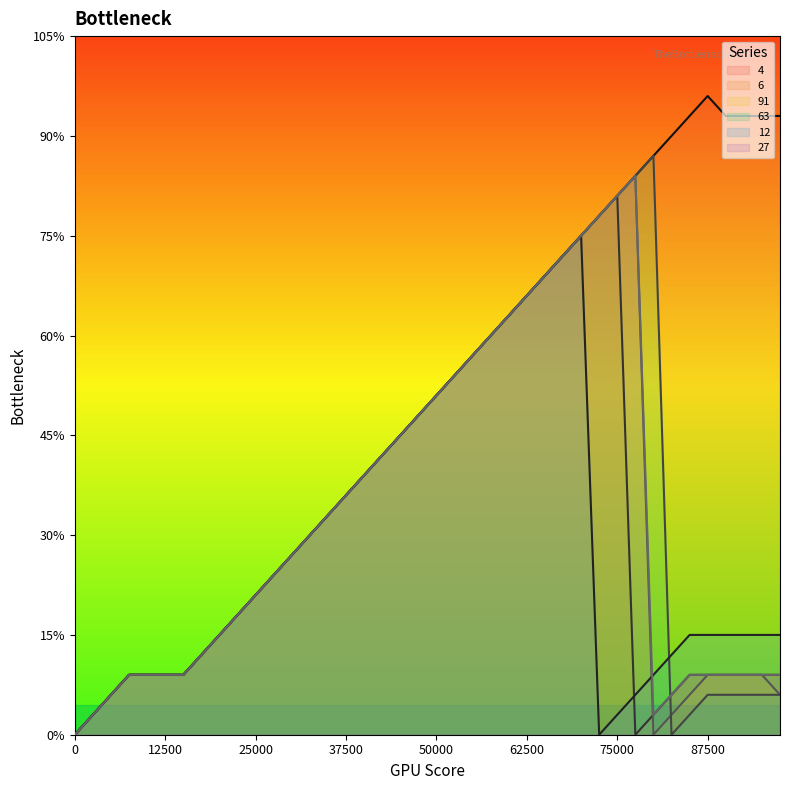

The 12 series shows 1 at 75000. True or false?

True